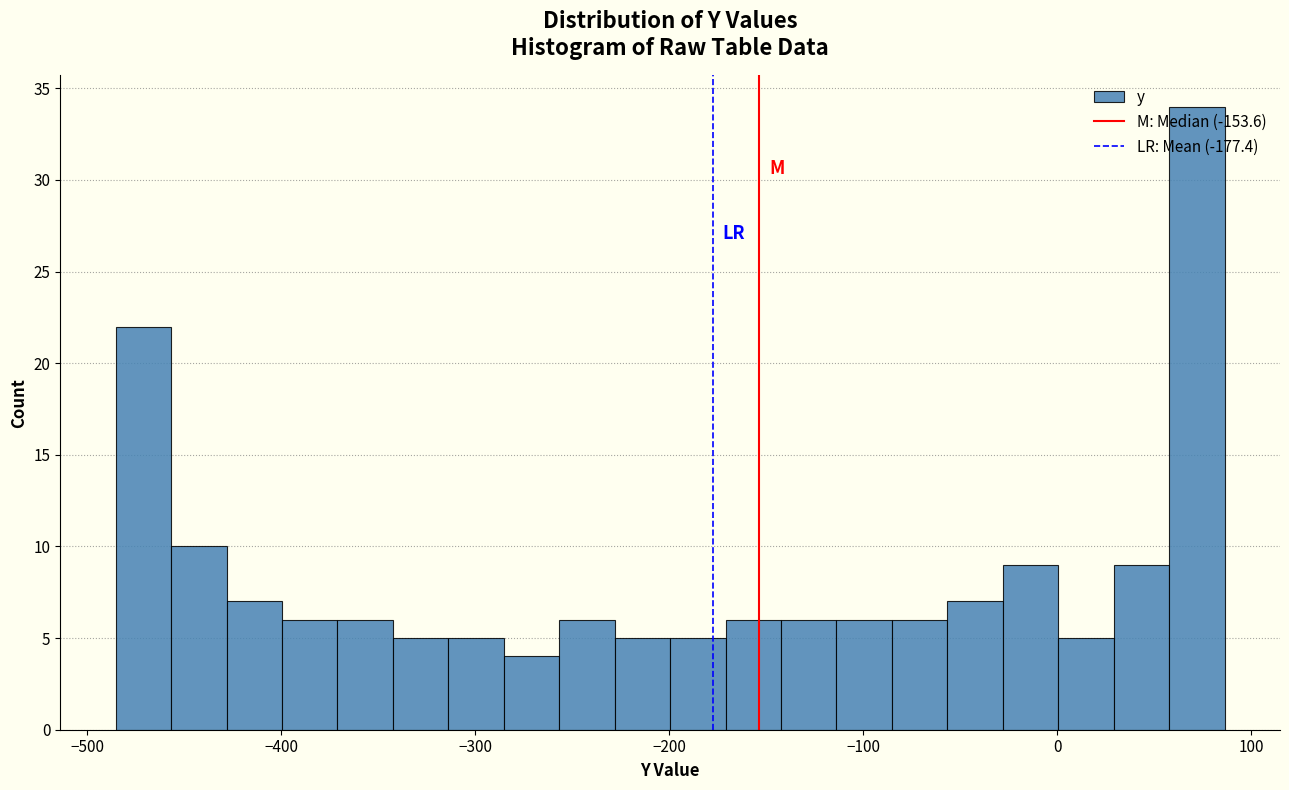

Around what value on the x-axis is the tallest bar? Give the approximate position of its centre, as read against the axis.

70